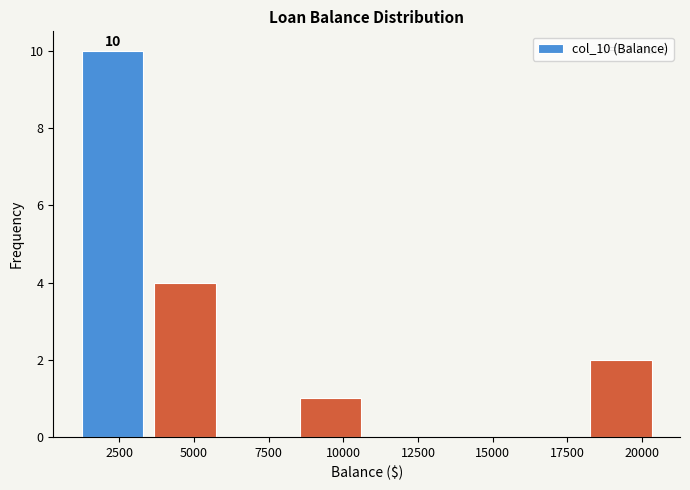

Which range on the x-axis has the tallest bar?

1000 to 3500